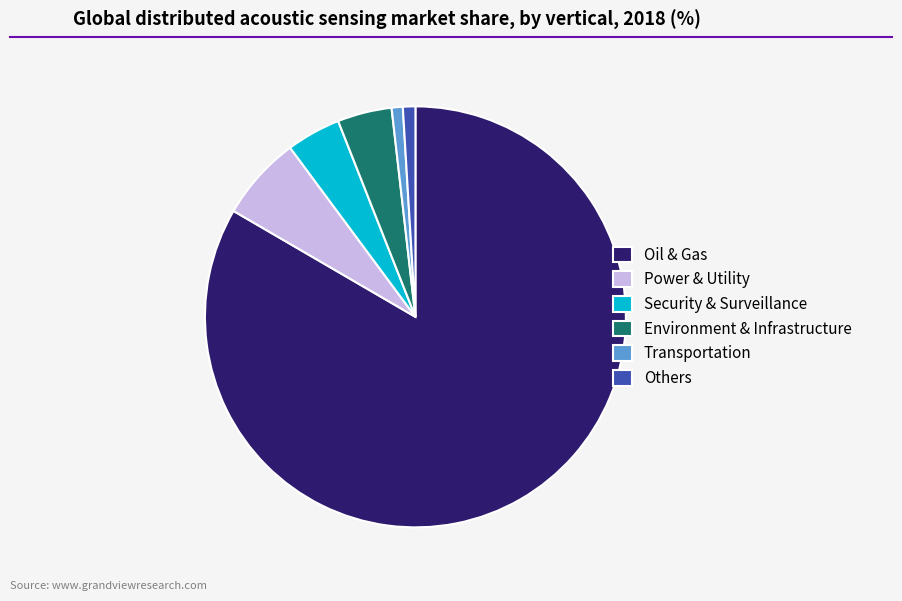

Between Others and Environment & Infrastructure, which is larger?

Environment & Infrastructure